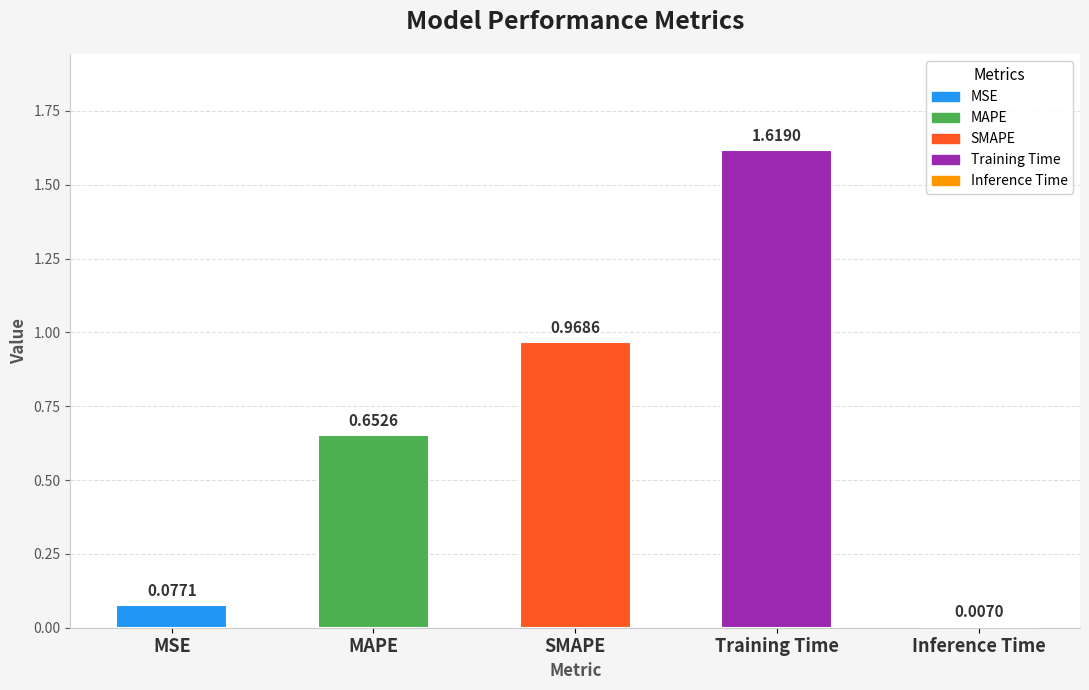

What is the sum of the values at MSE and Training Time?

1.7